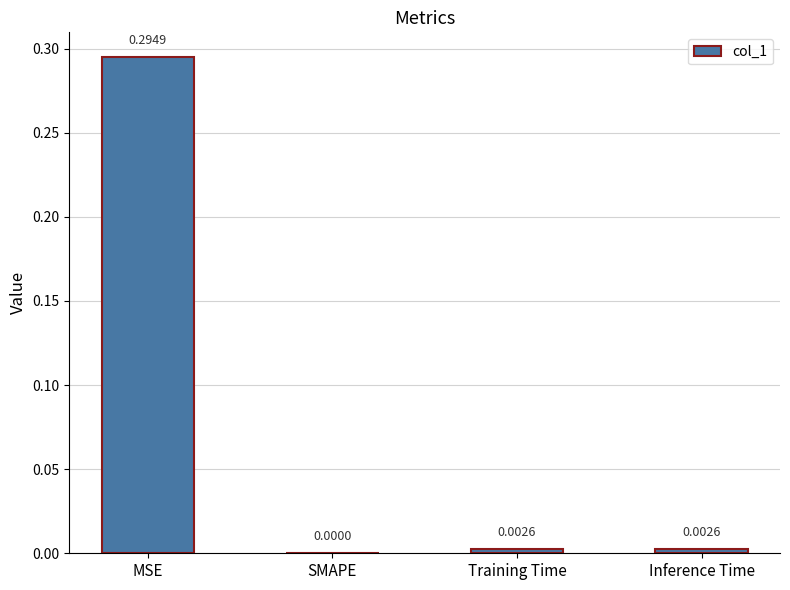

The chart shows a value of -0.2 at SMAPE. True or false?

False